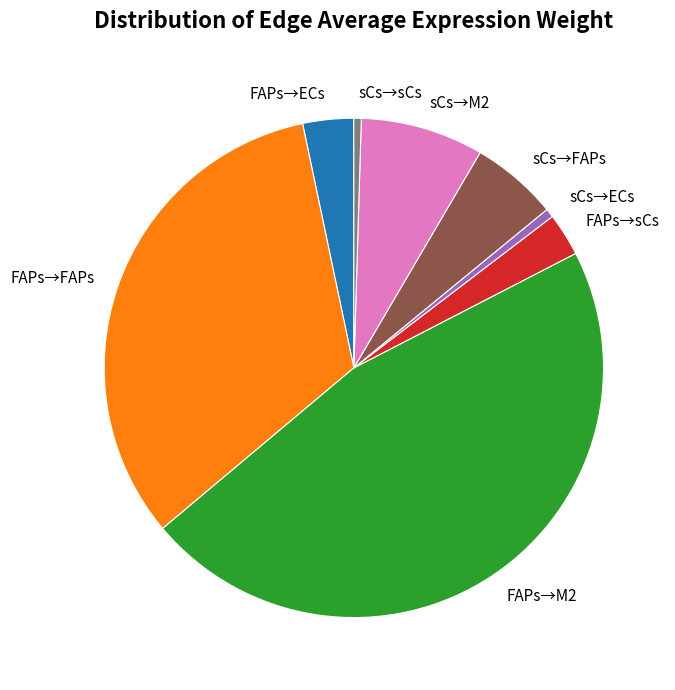

Count the number of slices in the pie.

8